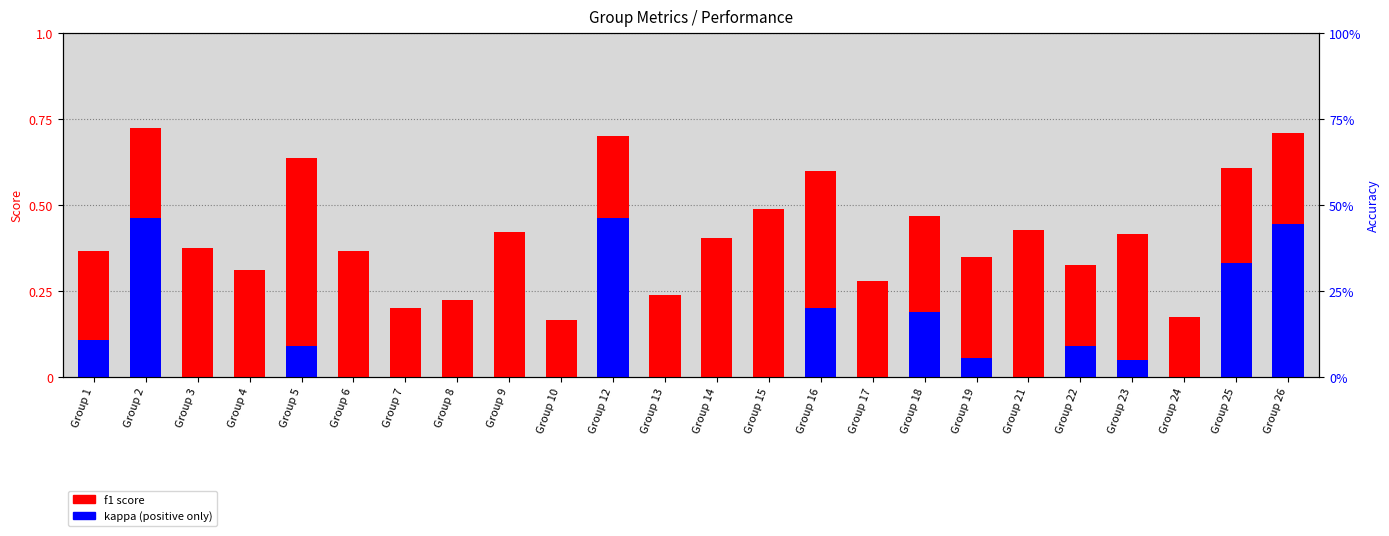

List the labels in order of kappa (positive) value, largest first.

Group 2, Group 12, Group 26, Group 25, Group 16, Group 18, Group 1, Group 5, Group 22, Group 19, Group 23, Group 3, Group 4, Group 6, Group 7, Group 8, Group 9, Group 10, Group 13, Group 14, Group 15, Group 17, Group 21, Group 24